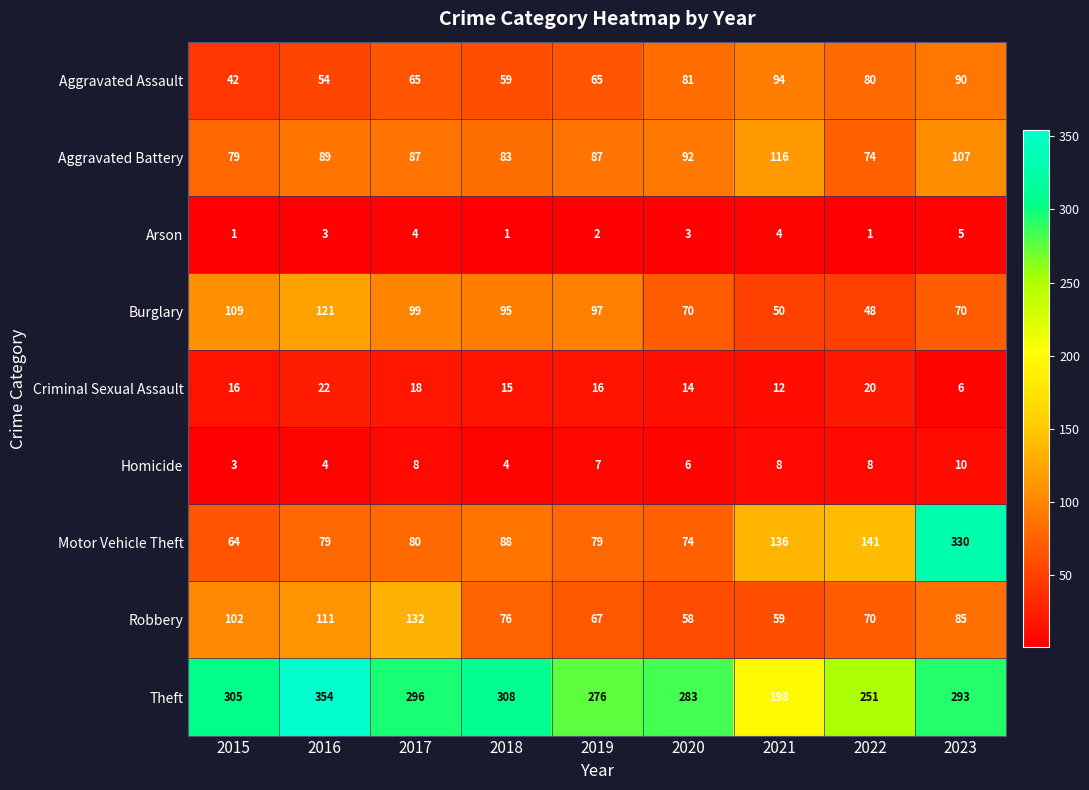

What is the total value across all series at 2020?

681